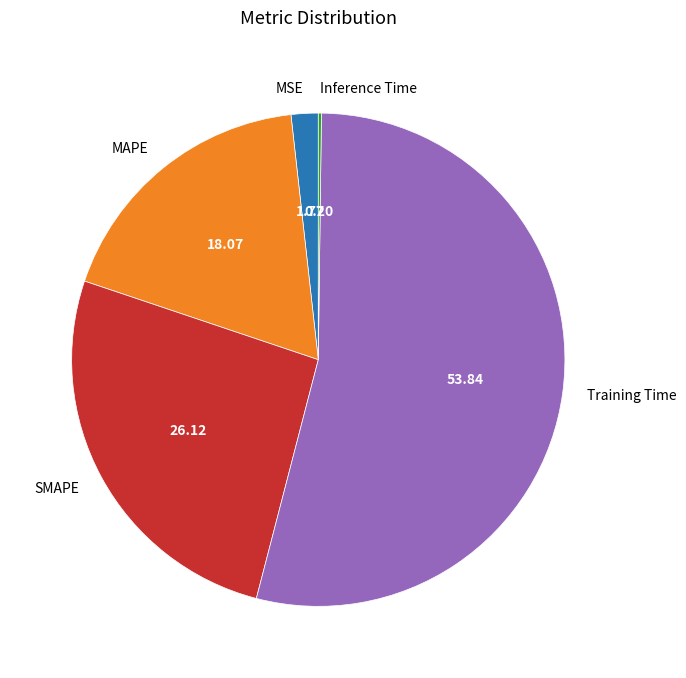

Is there a majority slice in this chart?

Yes